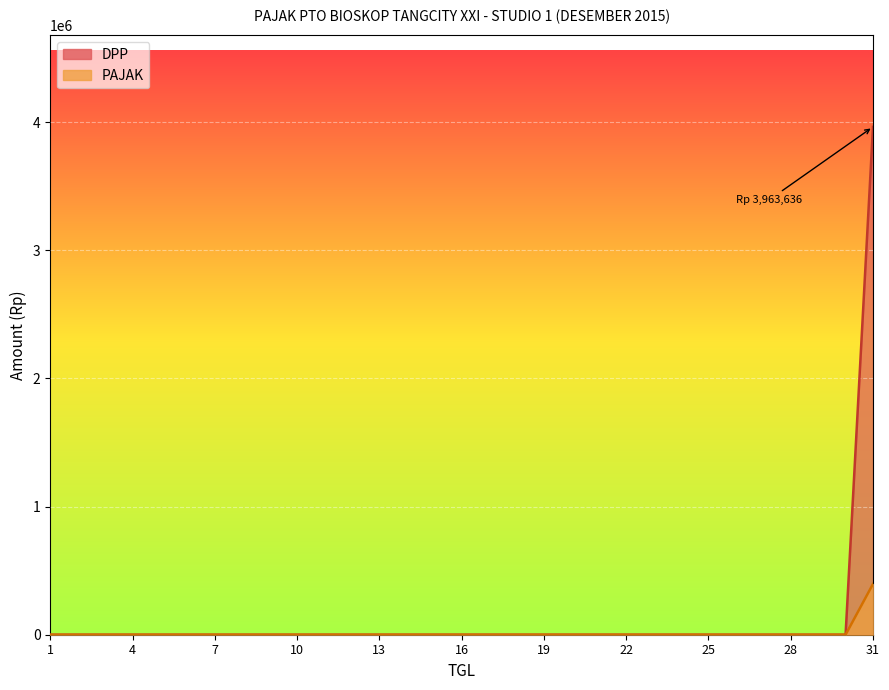

Which series has the largest range (max minus min)?

DPP